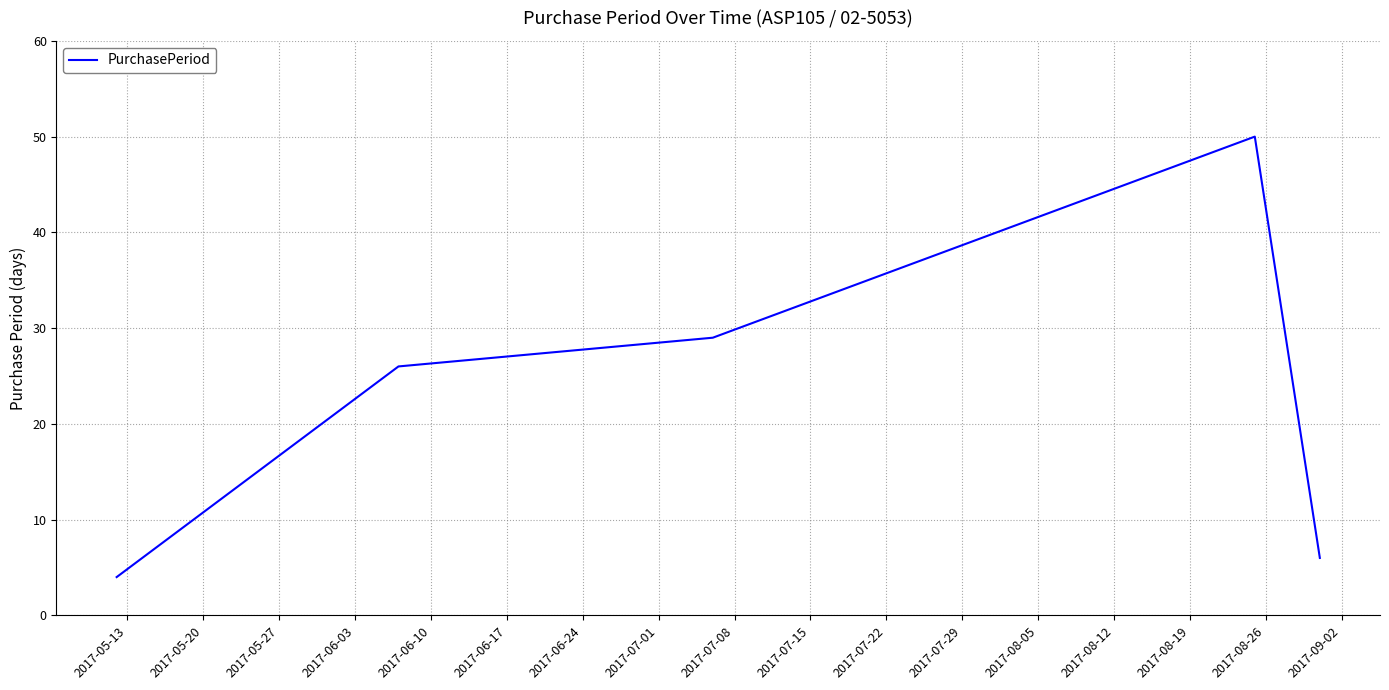

What is the sum of all values?

115